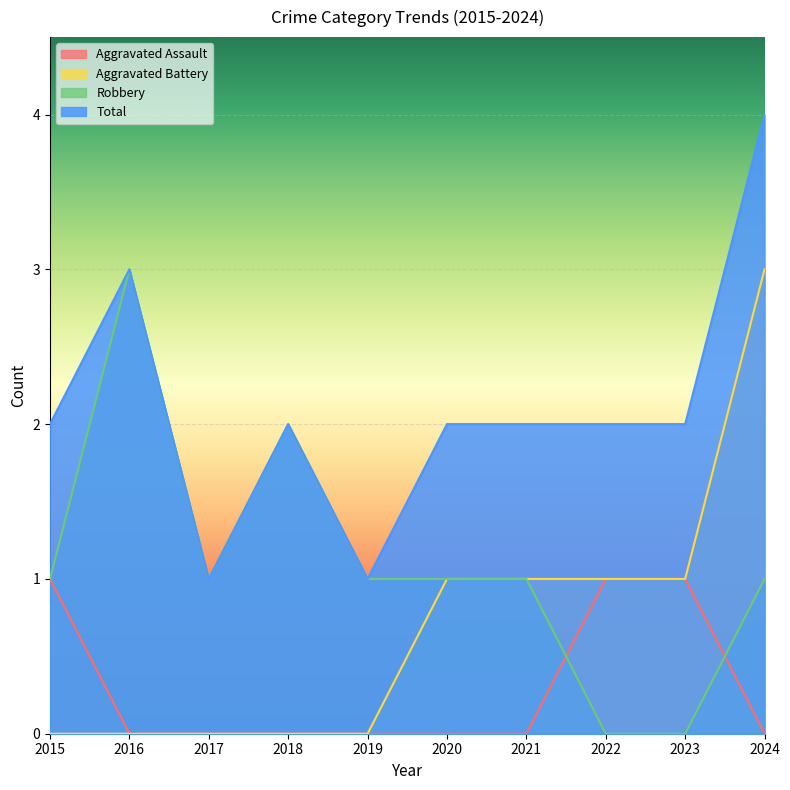

The value of Total at 2018 is 2. True or false?

True